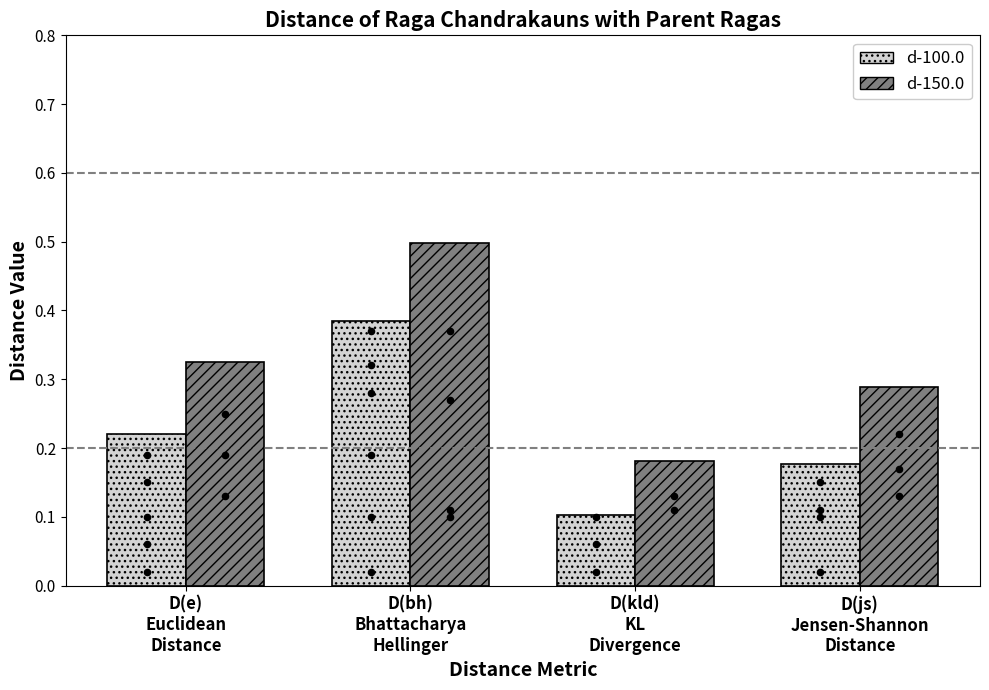

At which category is the sum across all series the highest?

D(bh)
Bhattacharya
Hellinger